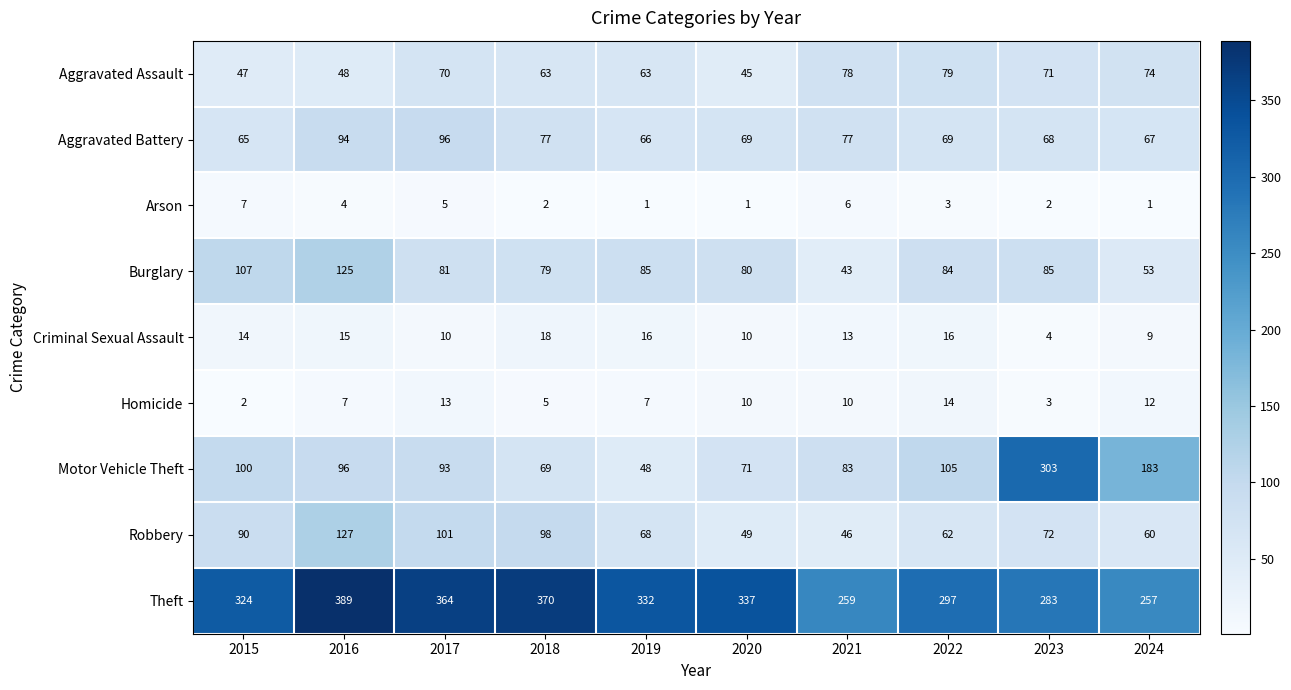

What is the difference between the Motor Vehicle Theft values at 2019 and 2022?

57